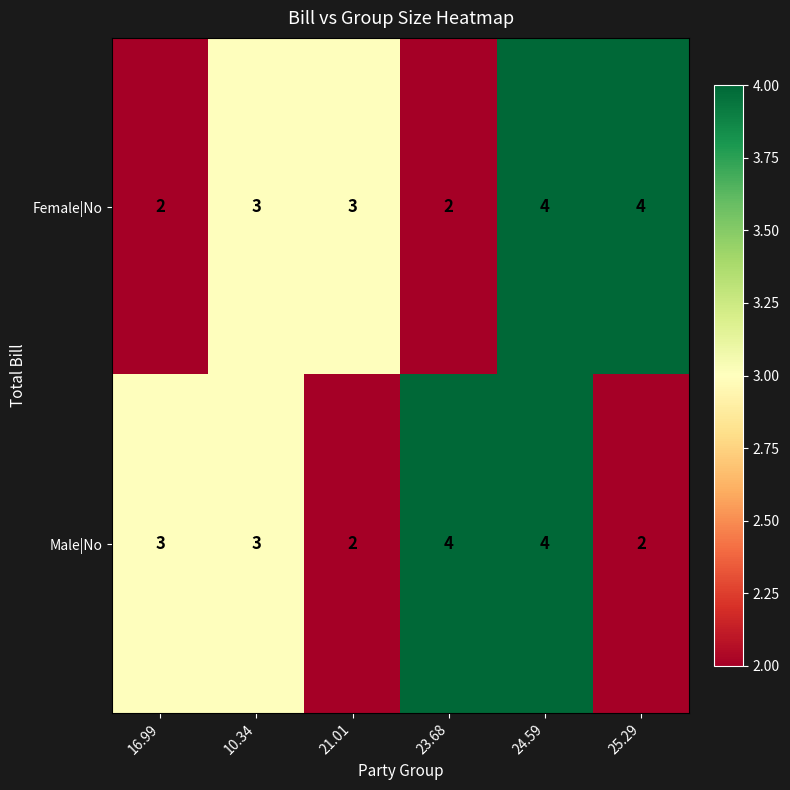

What is the minimum value shown in the chart?

2